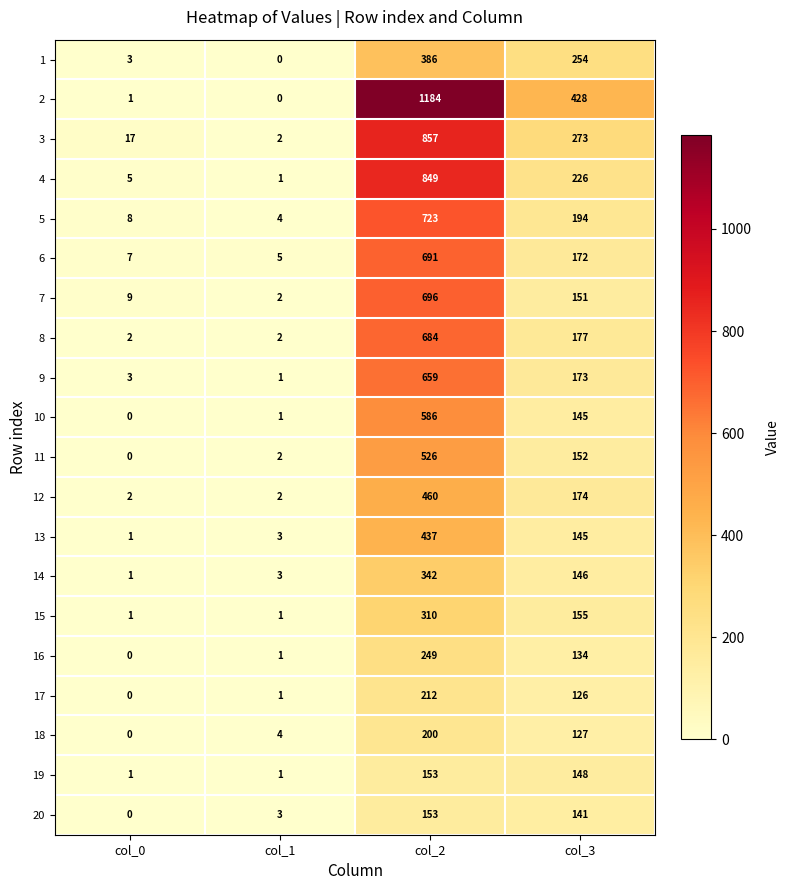

The 19 series shows 1 at col_0. True or false?

True